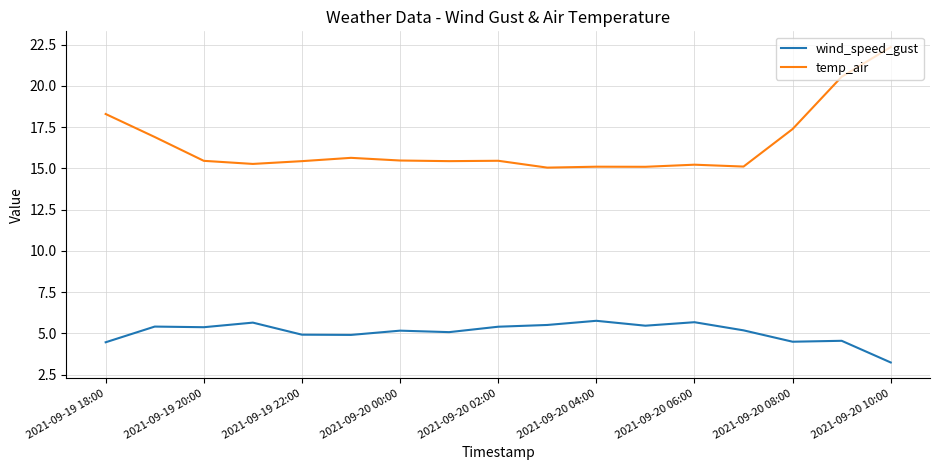

List the series in order of their overall mean, lowest first.

wind_speed_gust, temp_air